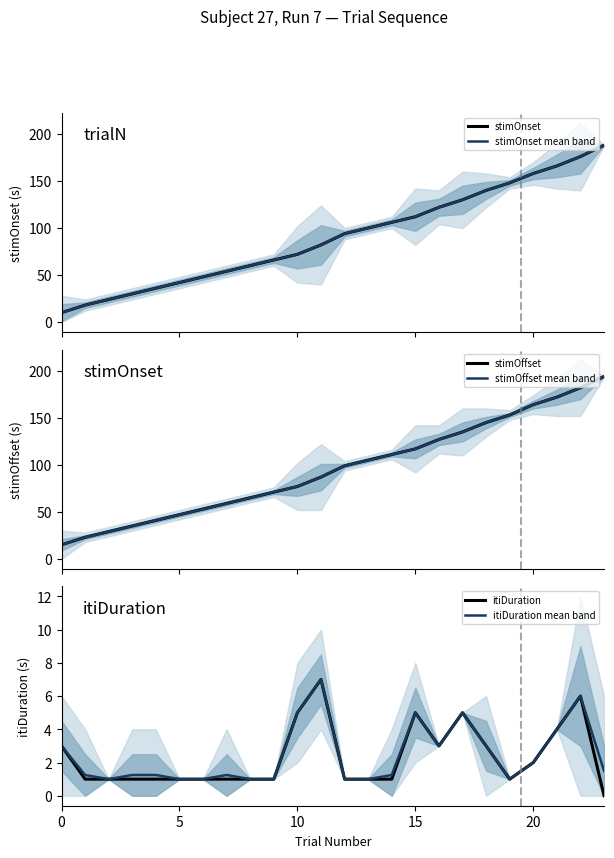

What is the label of the 16th point from the right?

8